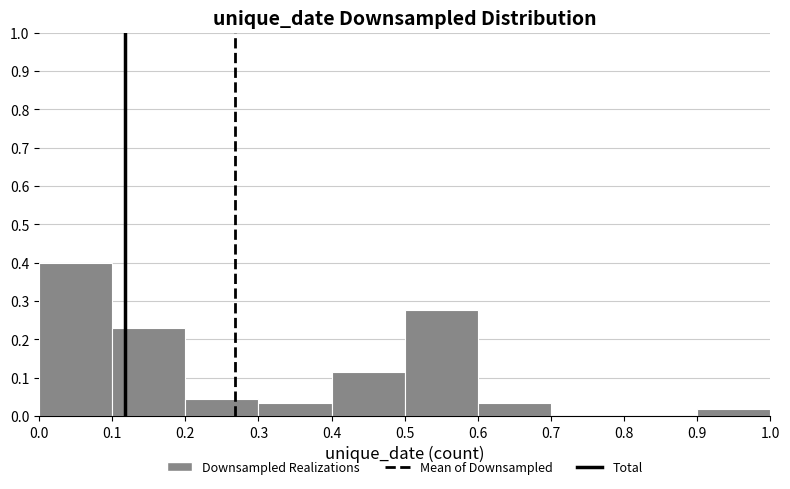

What is the height of the bar covering 0.1 to 0.2 on the x-axis? The values are not printed on the chart, so give them approximately, as read against the axis.

0.23